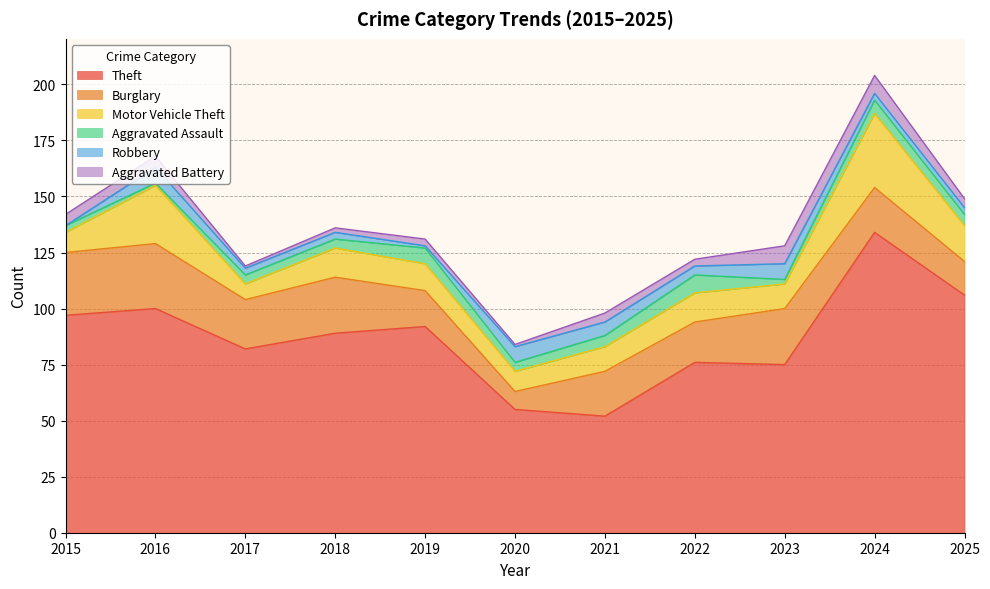

Between 2021 and 2023, which is larger?

2023